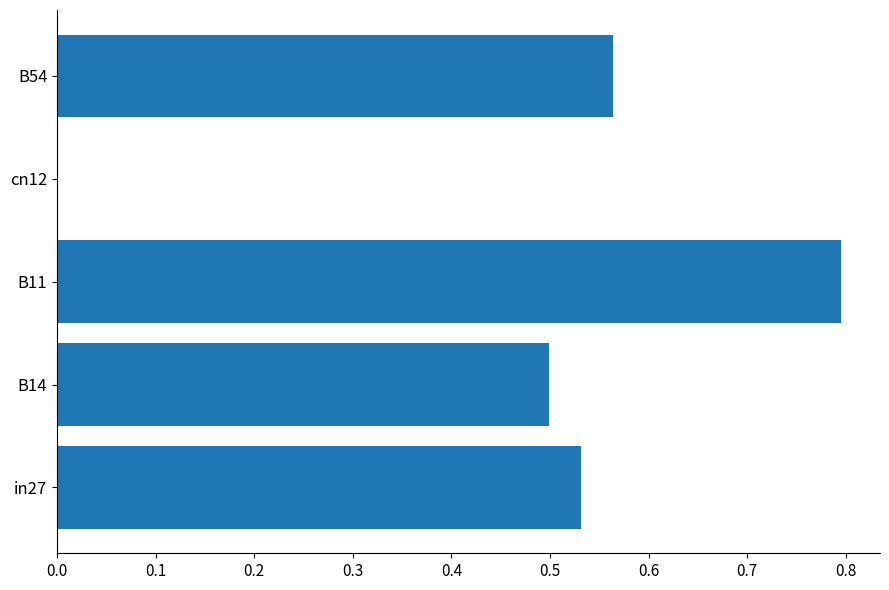

The value at cn12 is 0.3. True or false?

False